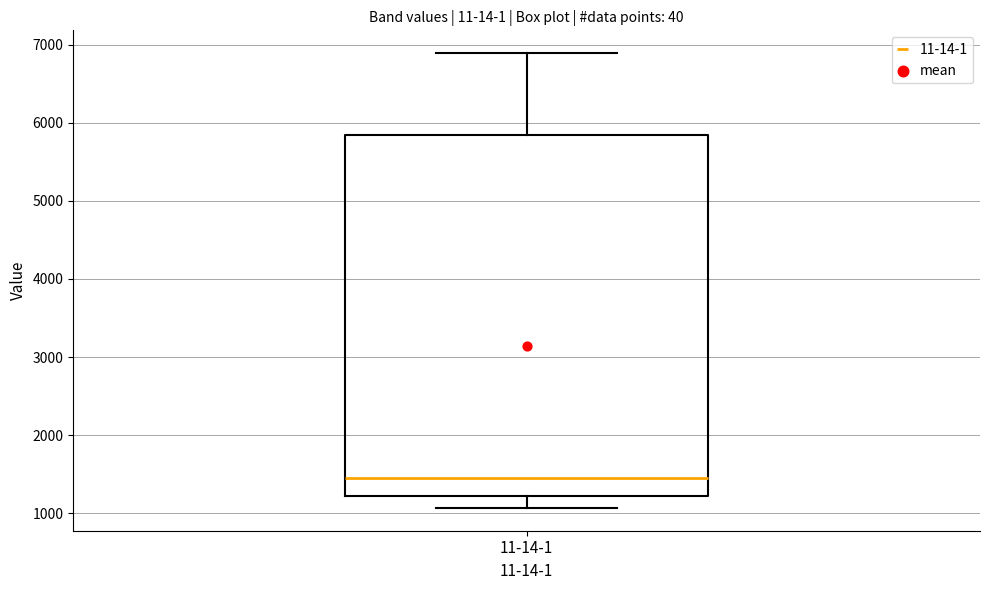

Transcribe this box plot: give where the median line is, the range the box spans, and where the two whiskers end, as read against the y-axis. The values are not printed on the chart, so give them approximately, as read against the axis.

median 1500, box 1200 to 5800, whiskers 1100 to 6900